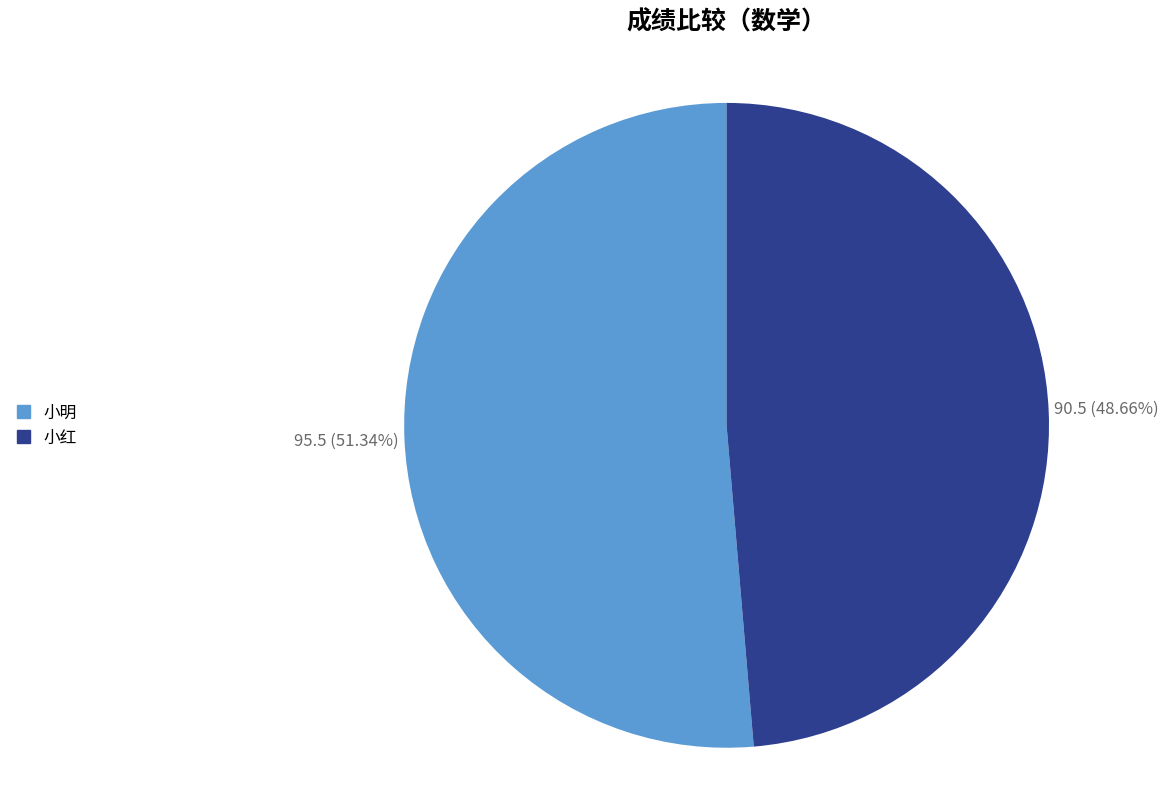

Combined, what portion of the pie is 小明 and 小红?

100.0%